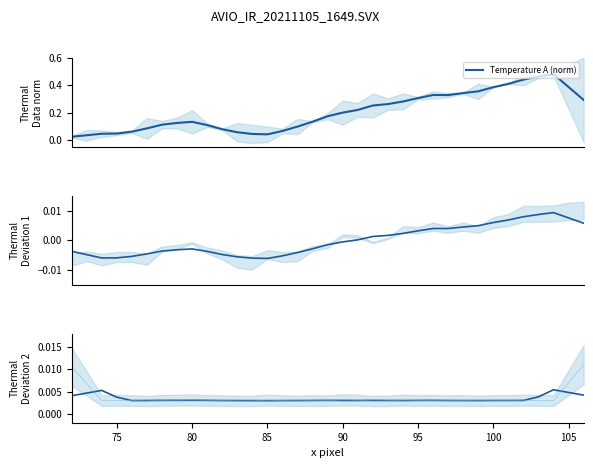

What is the total value across all series at 90?

0.1